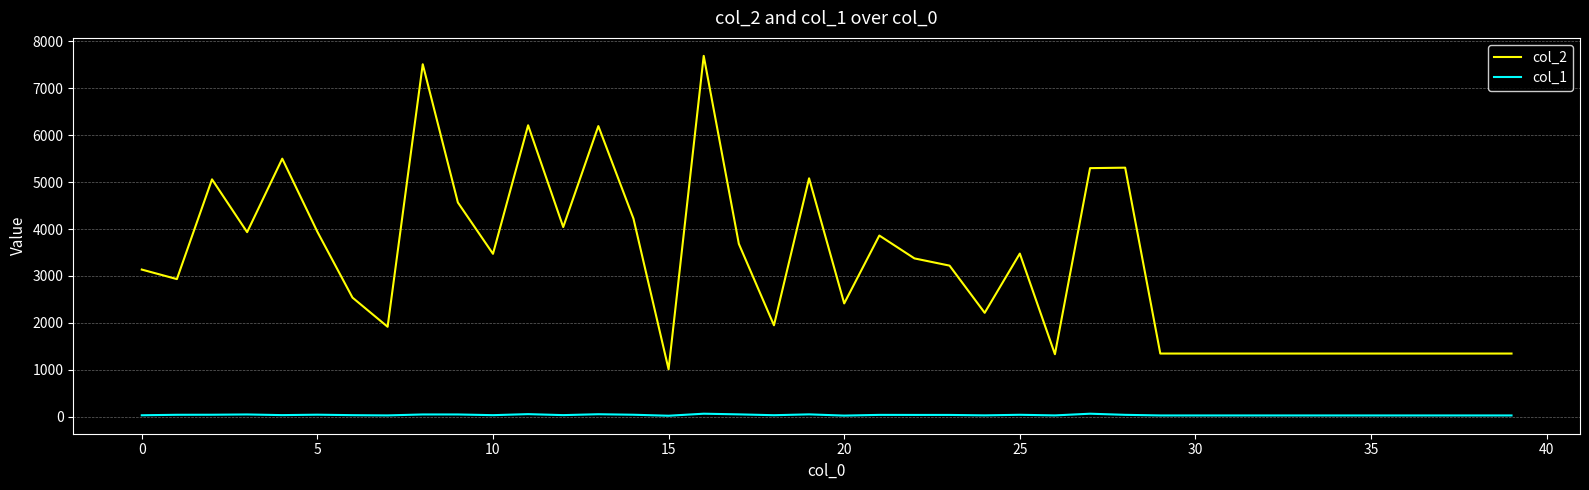

List the series in order of their peak value, highest first.

col_2, col_1